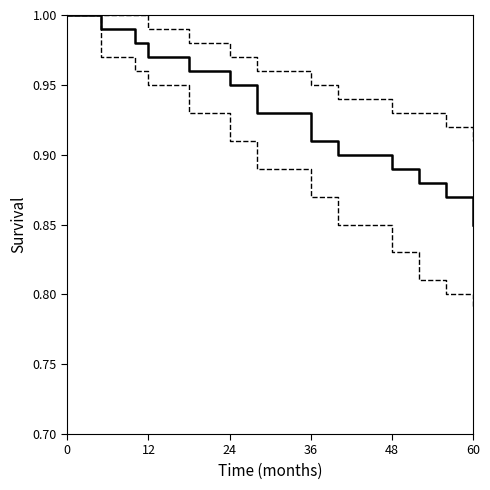

Does the chart have visible grid lines?

No